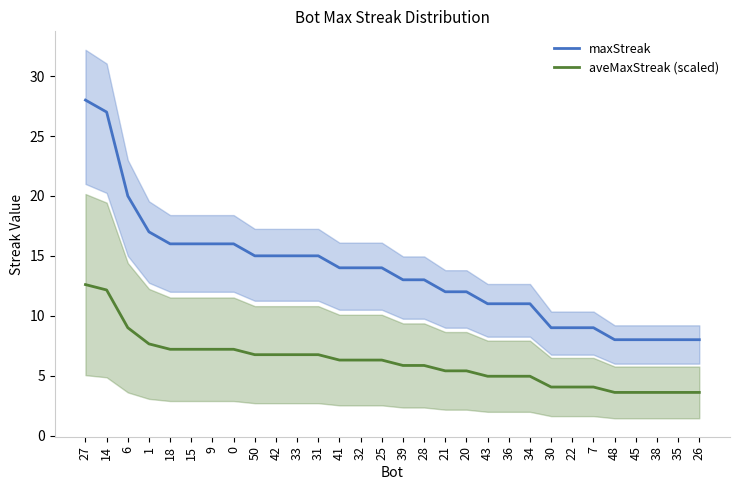

What is the sum of the maxStreak values at 35 and 28?

21.0